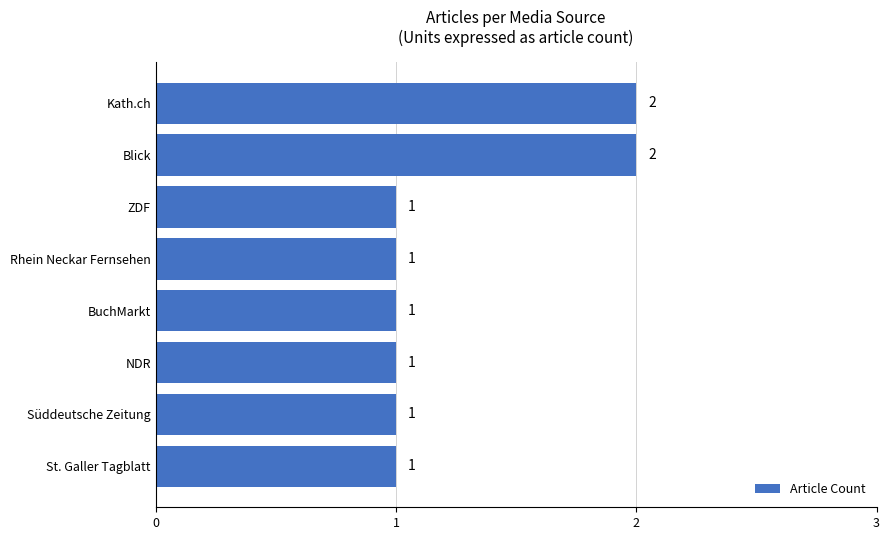

The chart shows a value of 3 at Kath.ch. True or false?

False